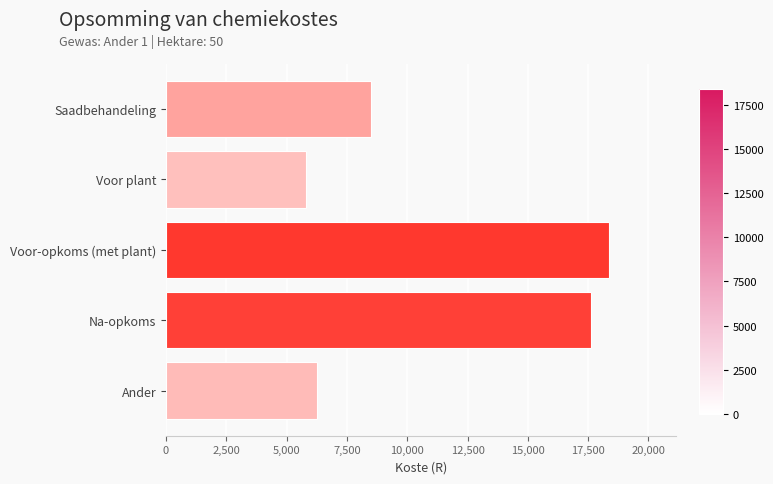

Reading top to bottom, what are all the values shown in this chart?

Saadbehandeling=8500	Voor plant=5820	Voor-opkoms (met plant)=18384	Na-opkoms=17620	Ander=6250